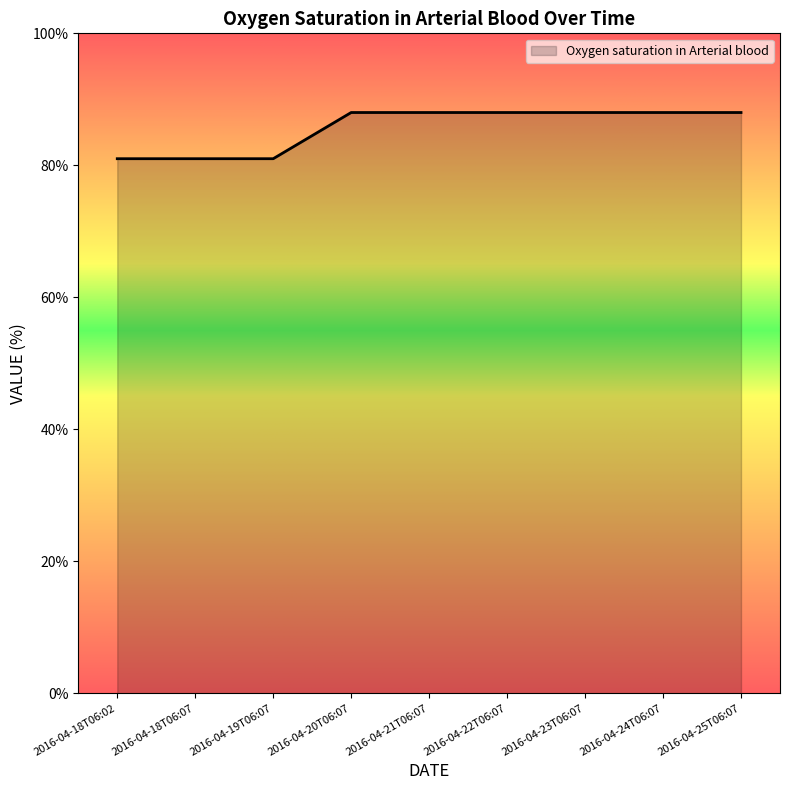

What is the average value?

86